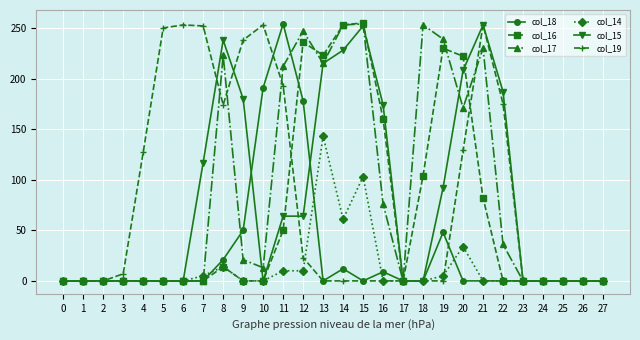

What is the highest value of the col_15 series?

253